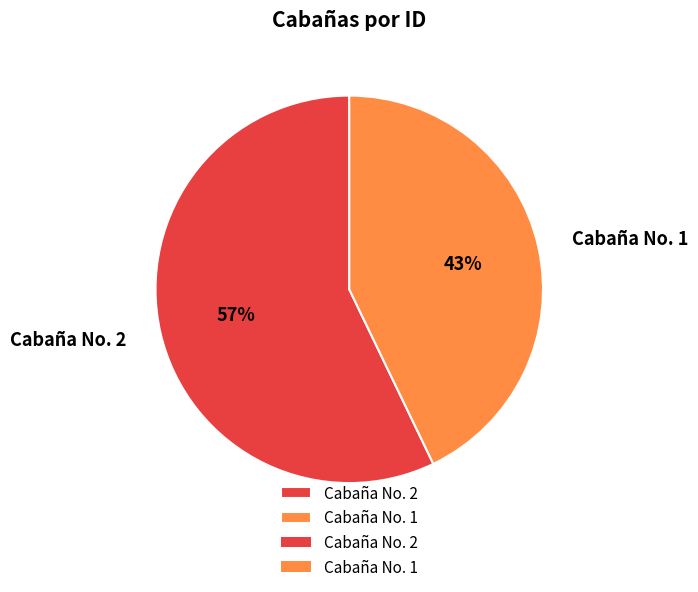

Is the sum of Cabaña No. 1 and Cabaña No. 2 greater than half?

Yes